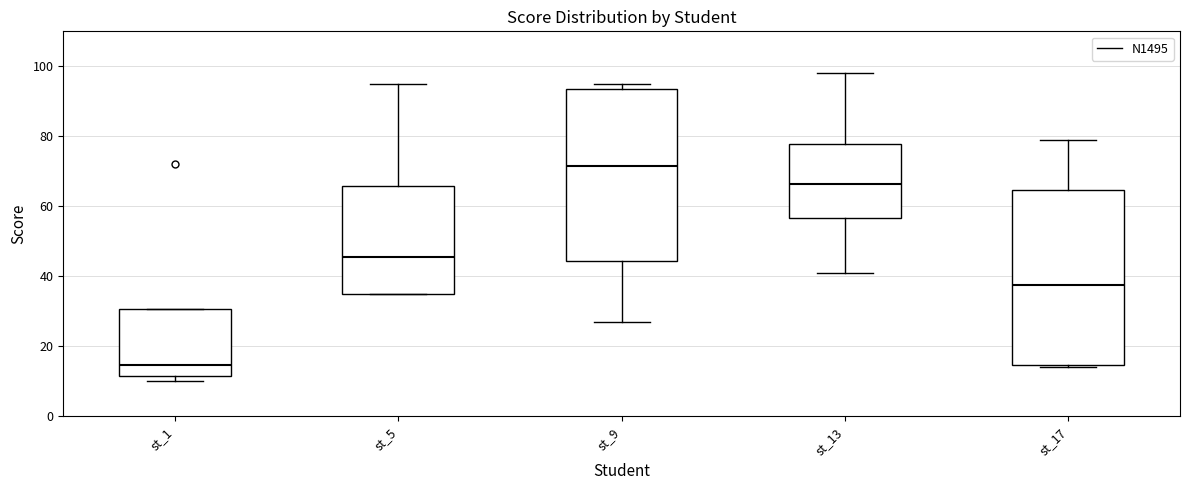

Reading left to right, read every box against the y-axis: the position of its median line, the range the box covers, and the ends of its whiskers. The values are not printed on the chart, so give them approximately, as read against the axis.

st_1: median 14, box 12 to 30, whiskers 10 to 30
st_5: median 46, box 36 to 66, whiskers 36 to 96
st_9: median 72, box 44 to 94, whiskers 28 to 96
st_13: median 66, box 56 to 78, whiskers 42 to 98
st_17: median 38, box 14 to 64, whiskers 14 (just below the box's lower edge) to 80